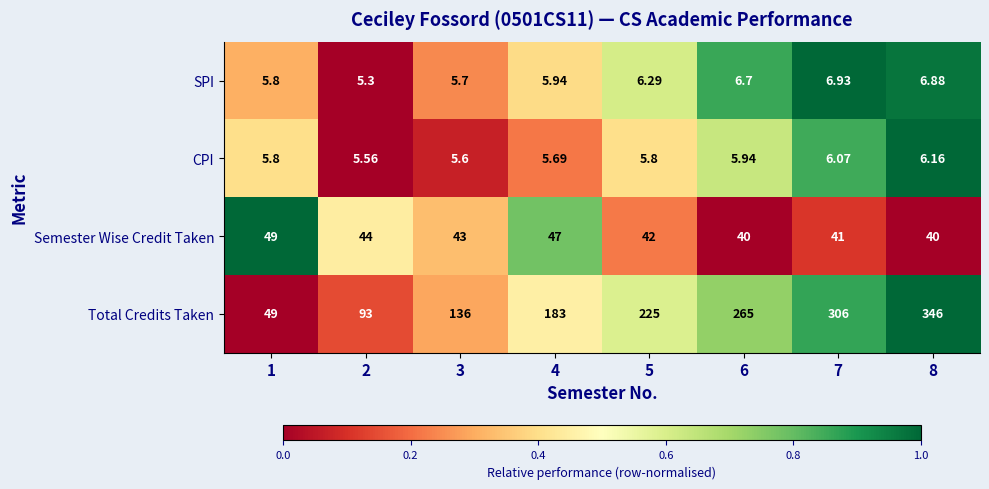

What is the difference between the highest and lowest values at 2?

87.7